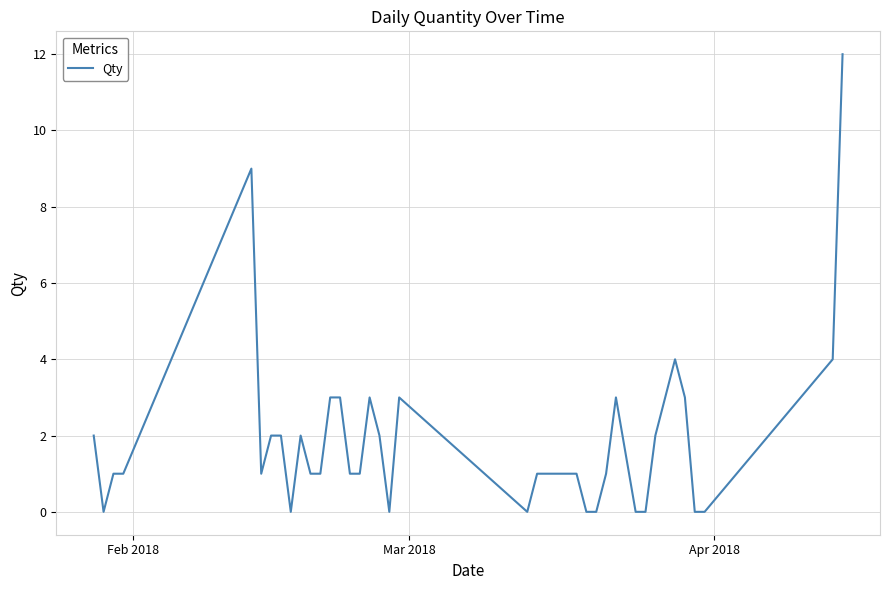

What is the maximum value shown in the chart?

12